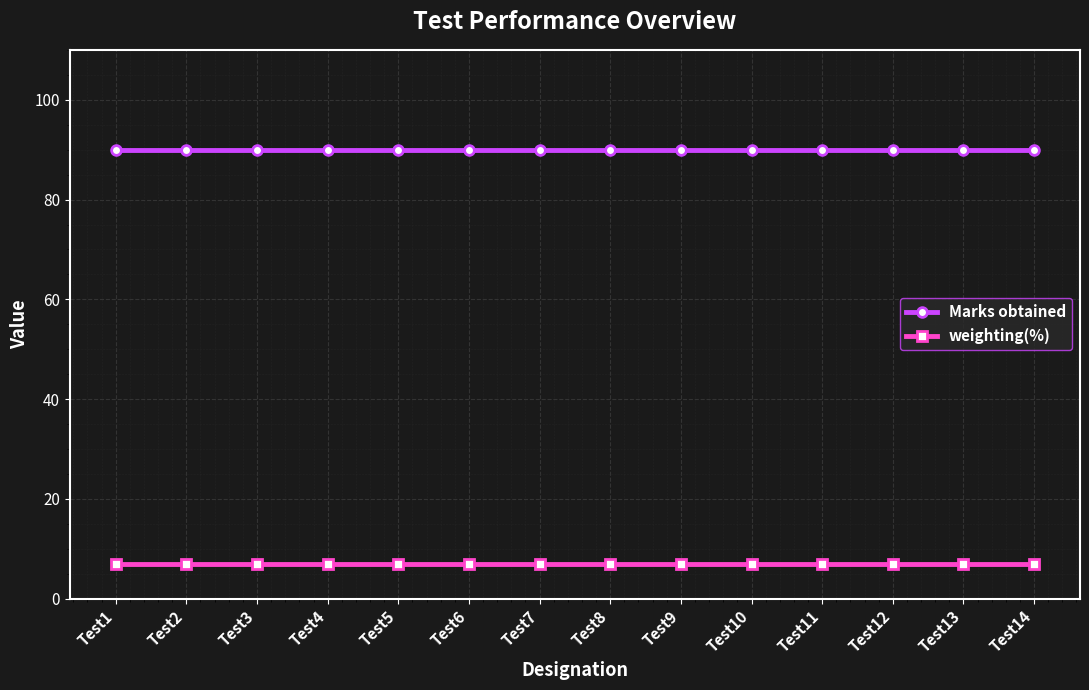

What is the spread (max minus min) of values at Test8?

83